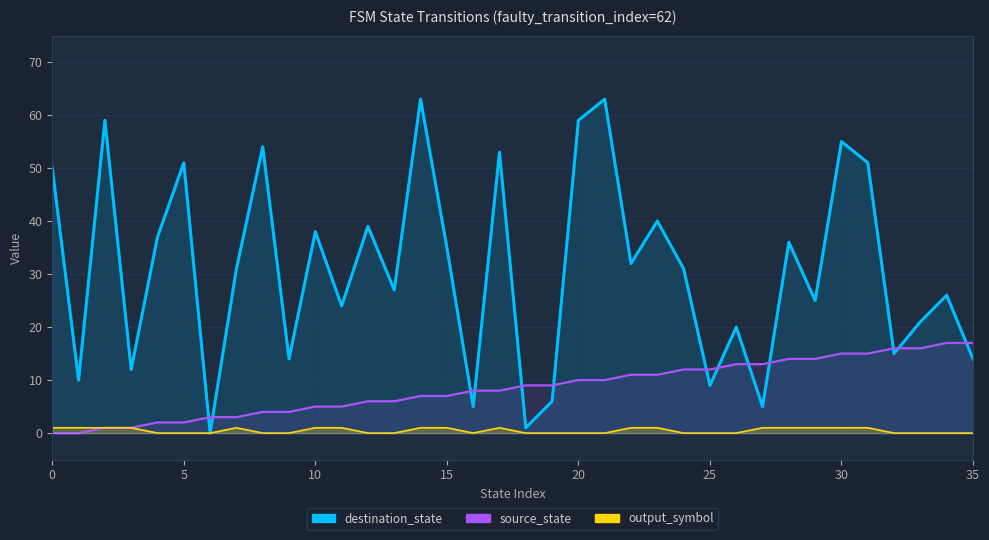

How many lines are shown in the chart?

3